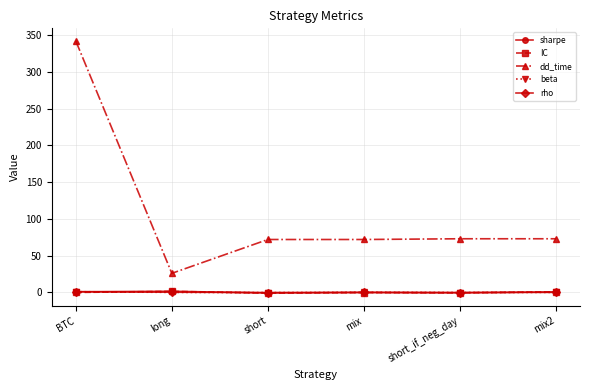

What is the value of the dd_time point at the 5th from the left?

73.0